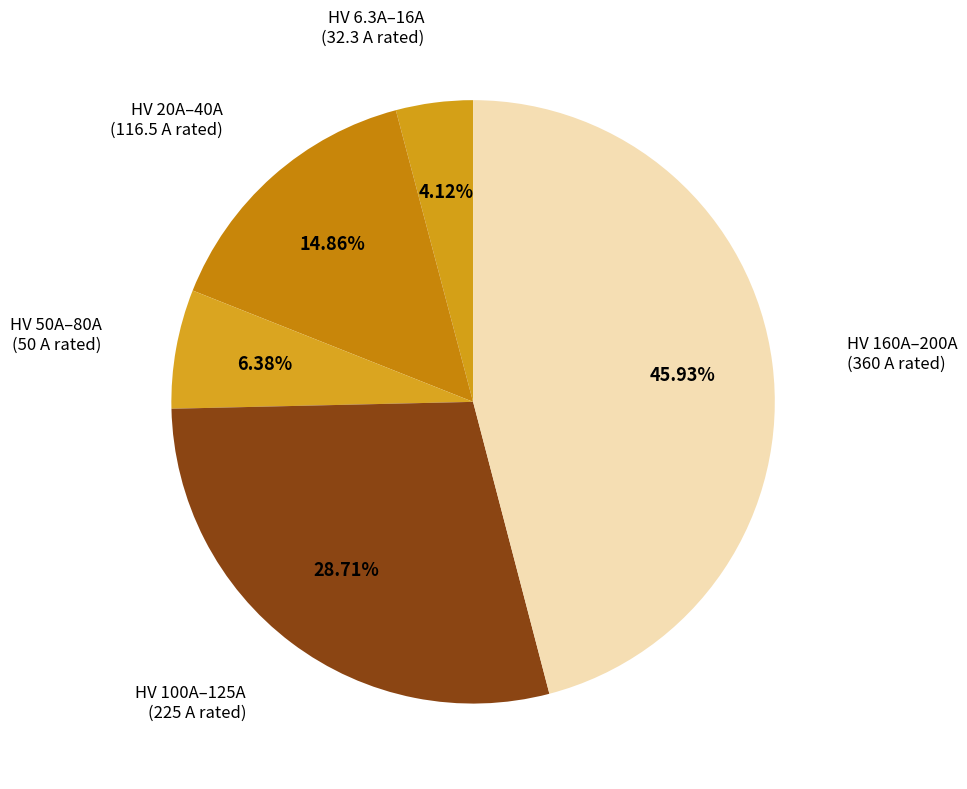

How many slices are in this pie chart?

5